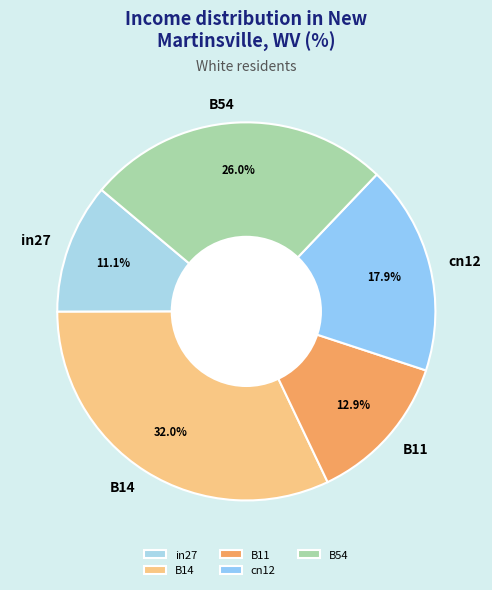

To the nearest percent, what percentage of the pie is in27?

11%